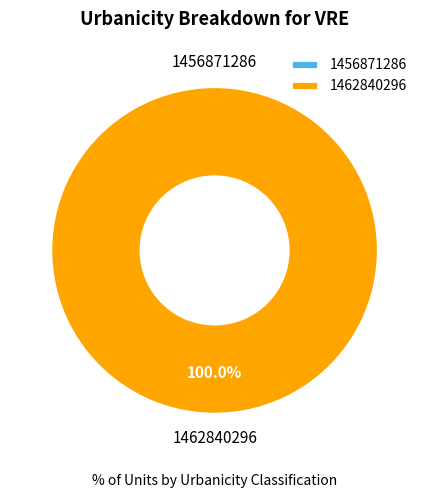

Between 1462840296 and 1456871286, which is larger?

1462840296